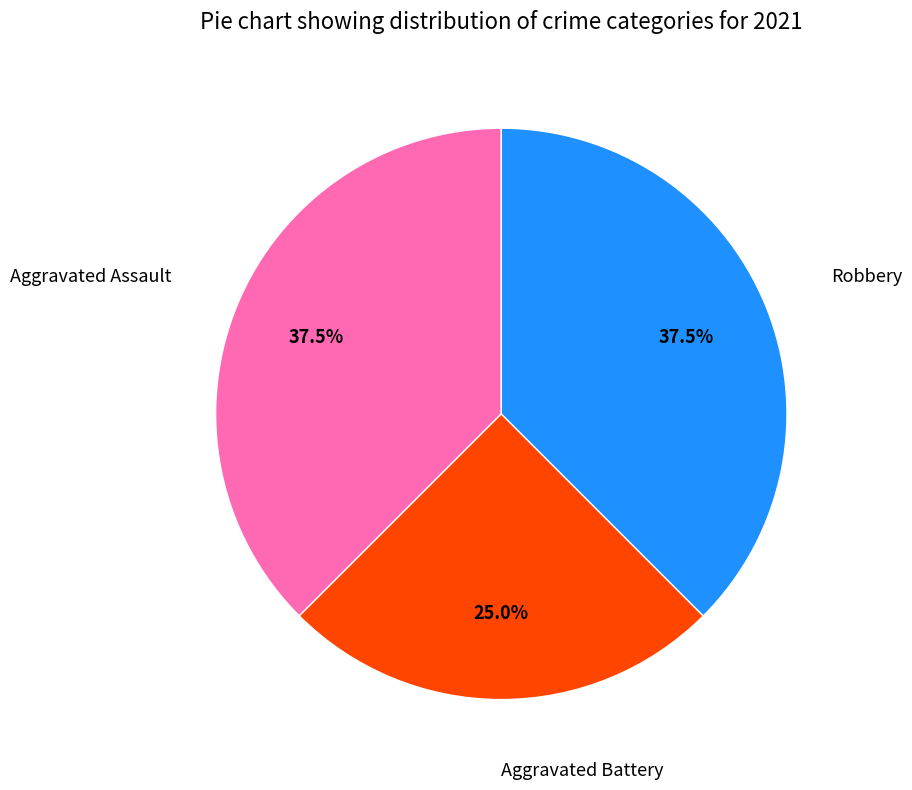

To the nearest percent, what is the average slice percentage?

33%